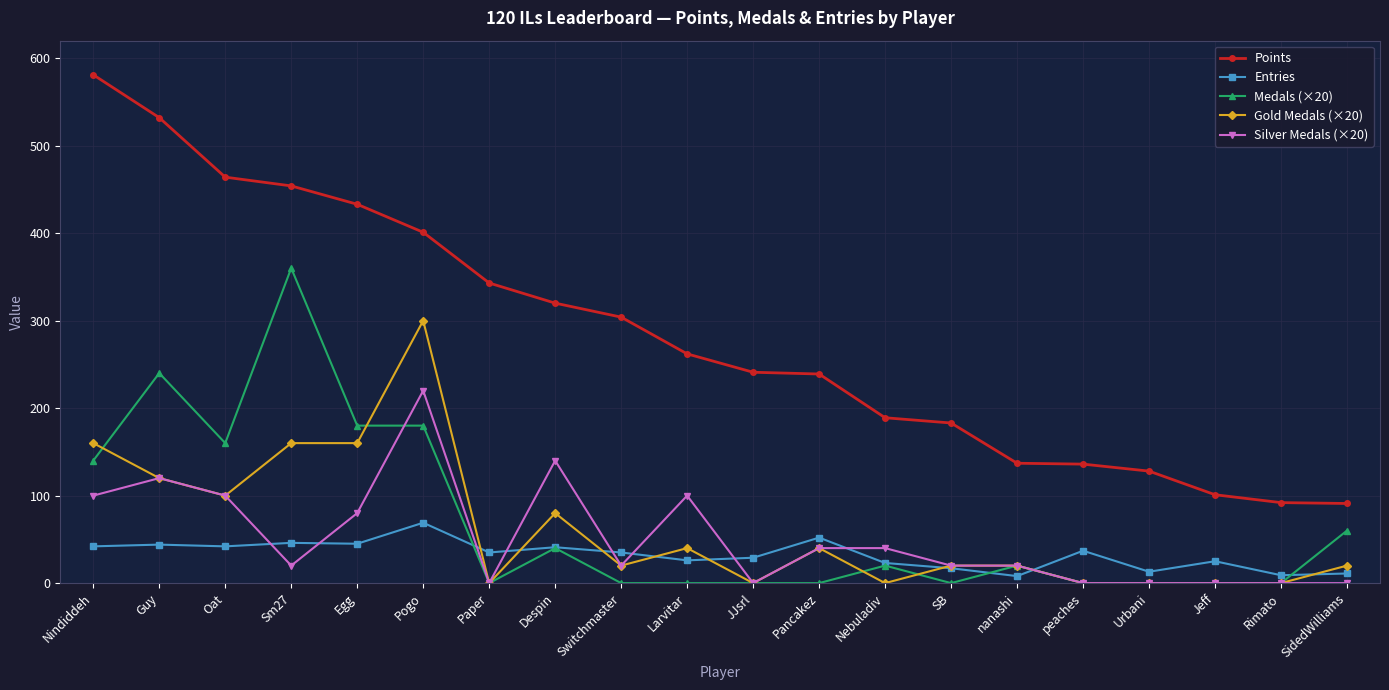

Is it true that Gold Medals (×20) equals 267 at Nindiddeh?

False